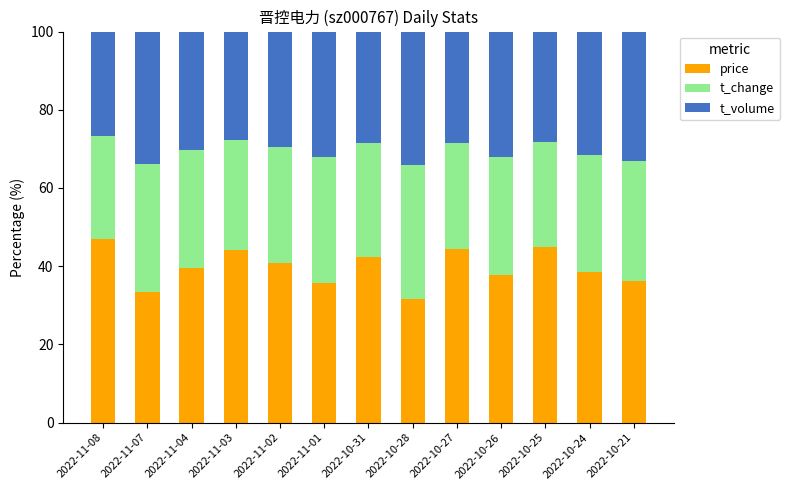

True or false: price has a value of 65.7 at 2022-10-26.

False